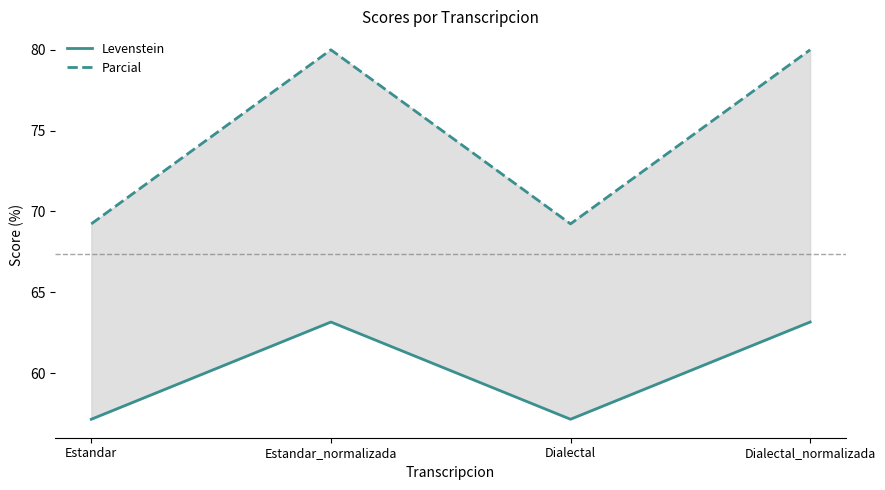

Is it true that Levenstein equals 57.1 at Estandar?

True